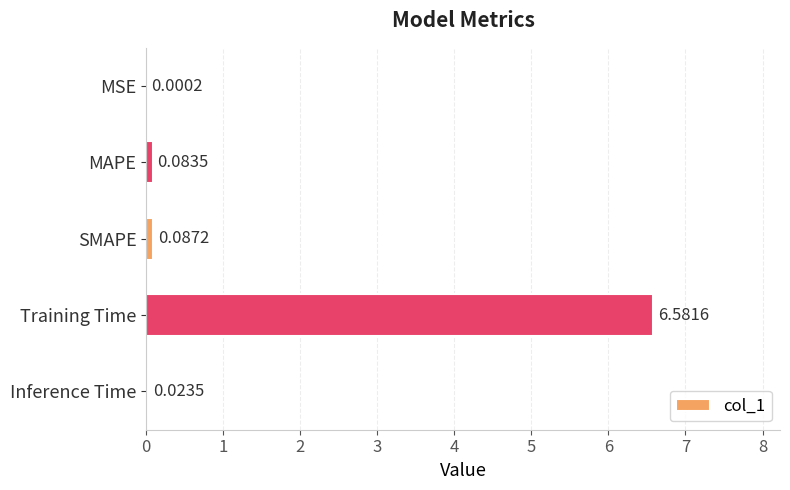

What is the change in value from Training Time to Inference Time?

-6.6